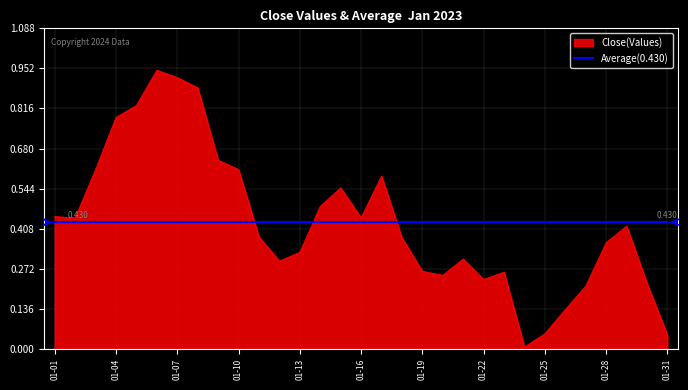

Which series has the widest spread of values?

Close(Values)